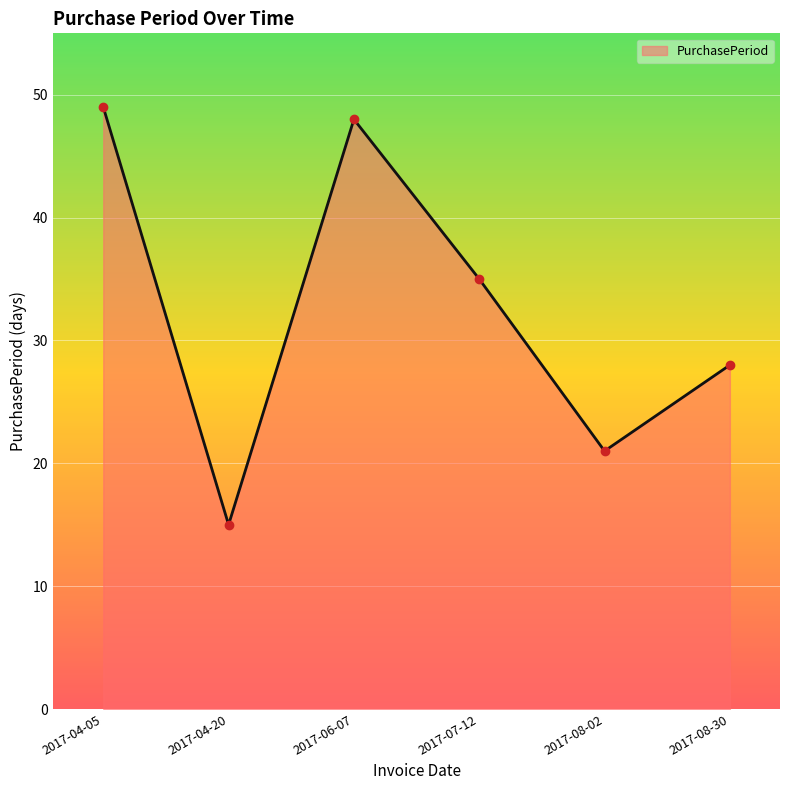

Reading right to left, list all the values displayed in this chart.

28	21	35	48	15	49